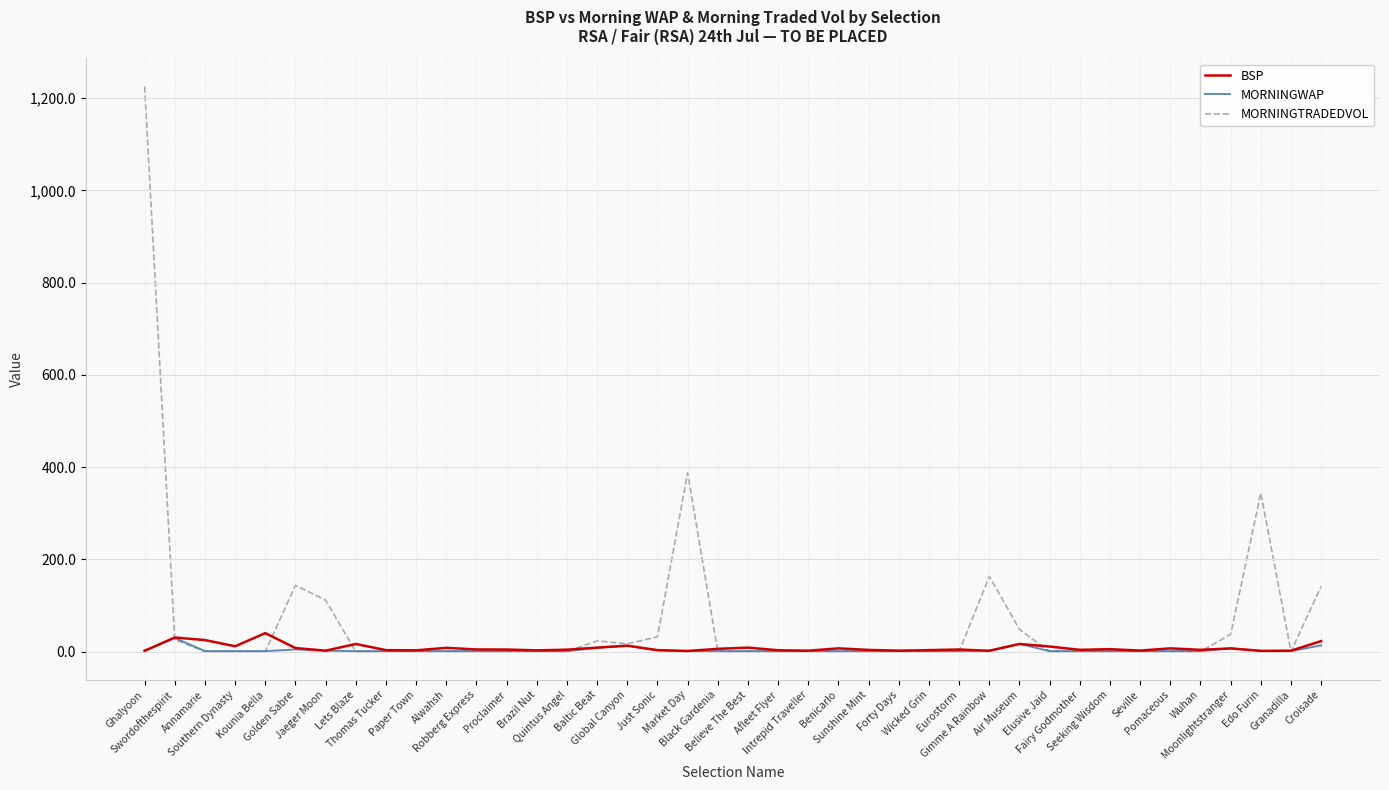

What is the maximum value for MORNINGTRADEDVOL?

1225.3